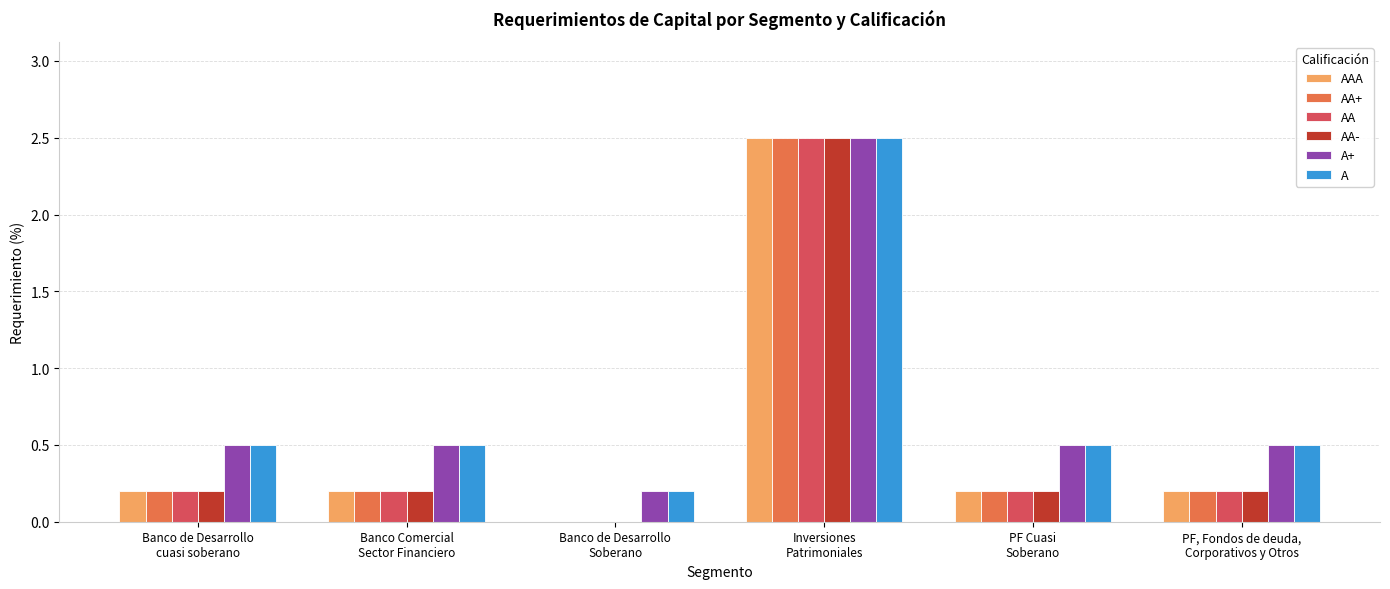

What is the sum of all A+ values?

4.7